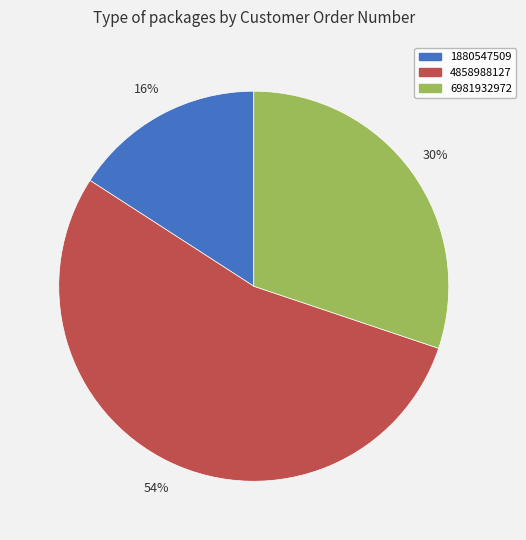

Combined, do 1880547509 and 6981932972 account for over 50%?

No